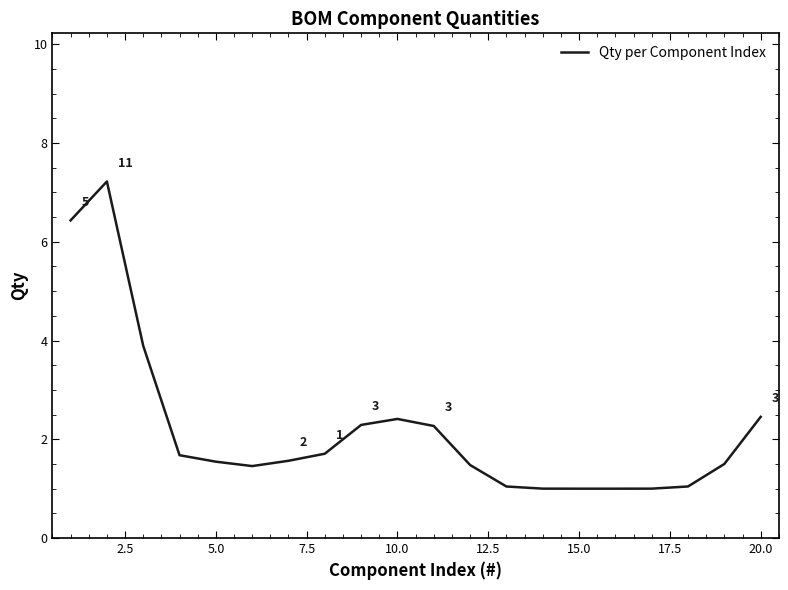

What is the difference between the maximum and minimum values?

6.2